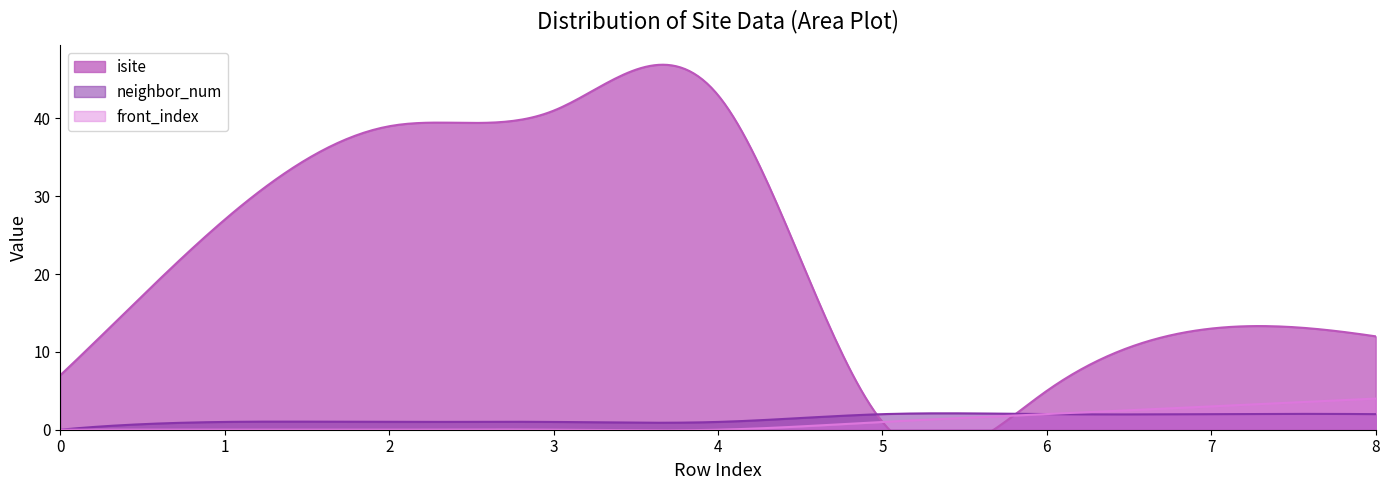

True or false: neighbor_num has a value of 3 at 6.

False